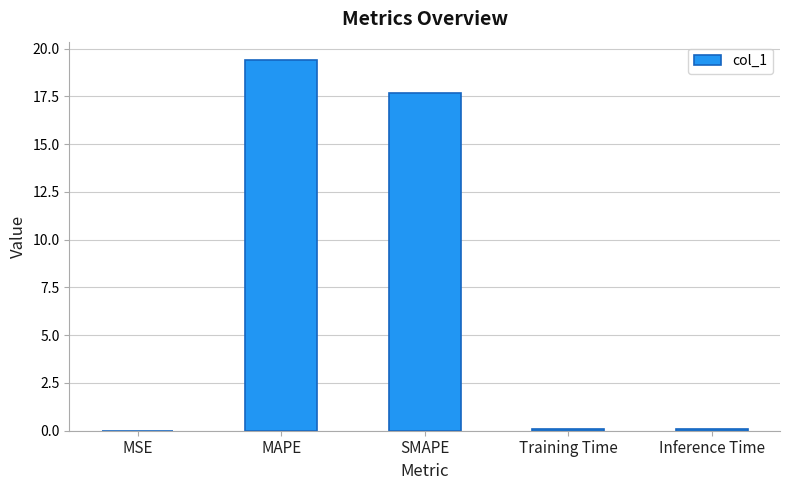

What is the approximate value at SMAPE?

17.7